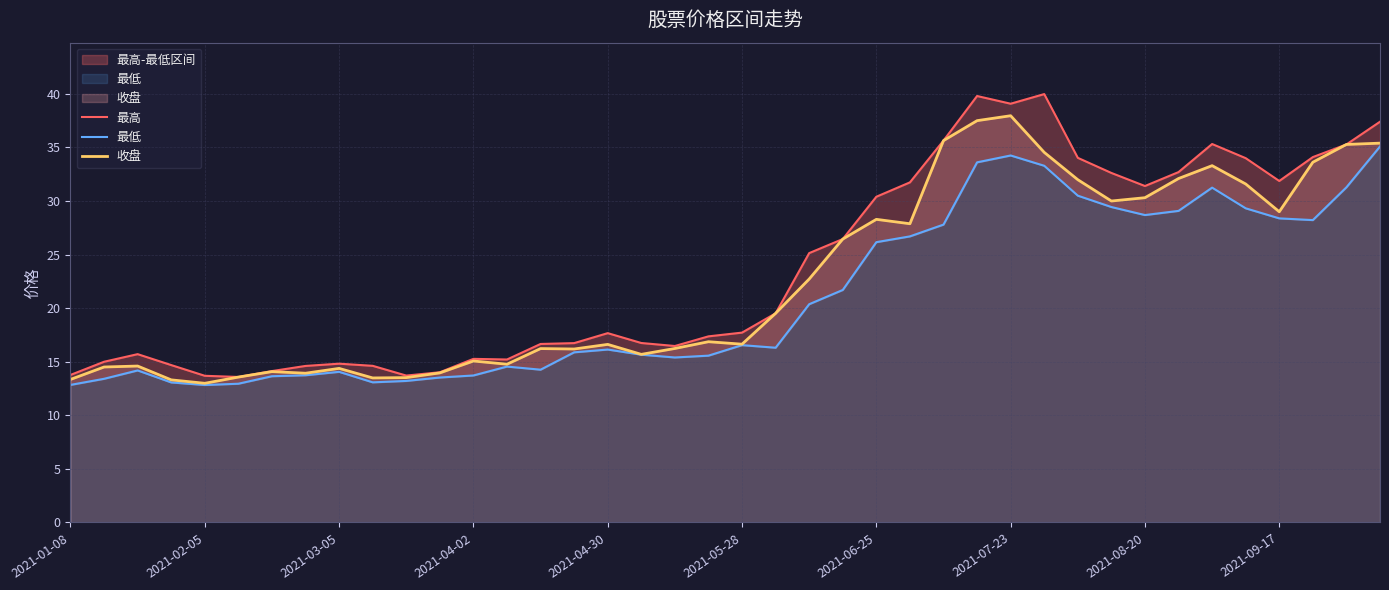

List the series in order of their peak value, lowest first.

最低, 收盘, 最高